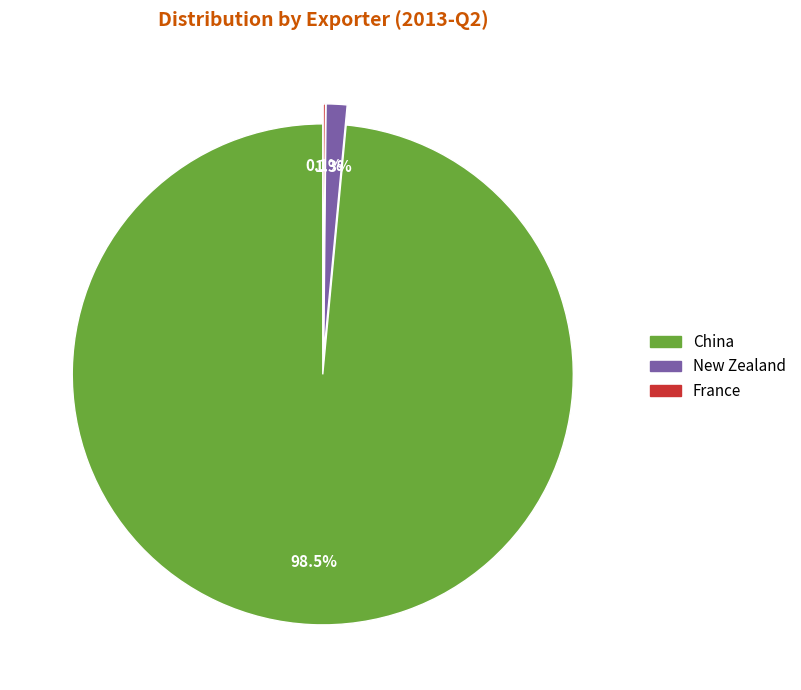

Does any single category account for the majority?

Yes